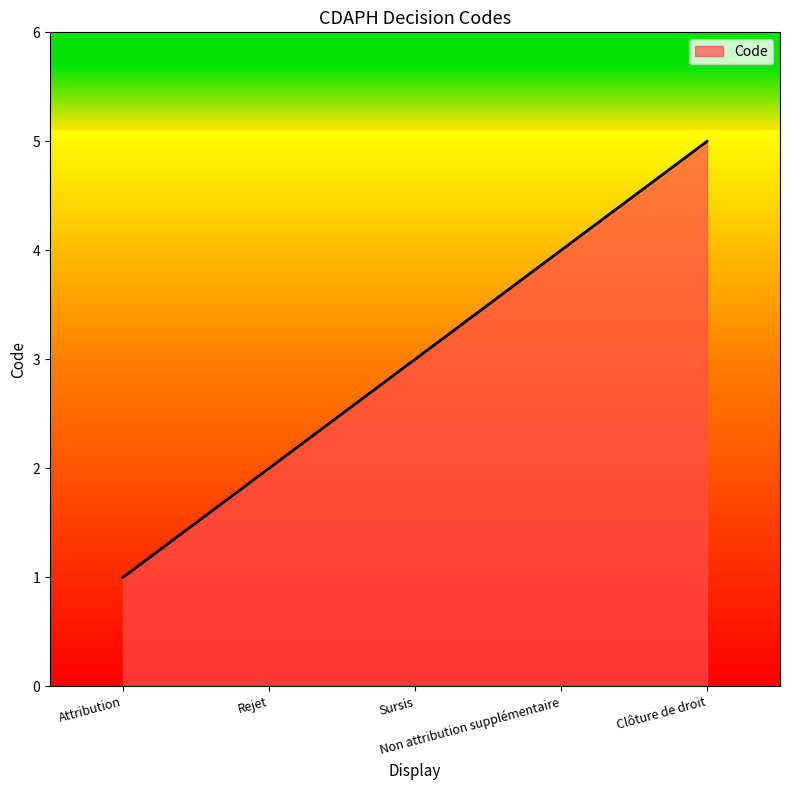

True or false: there are more than 1 points higher than both neighbors.

False